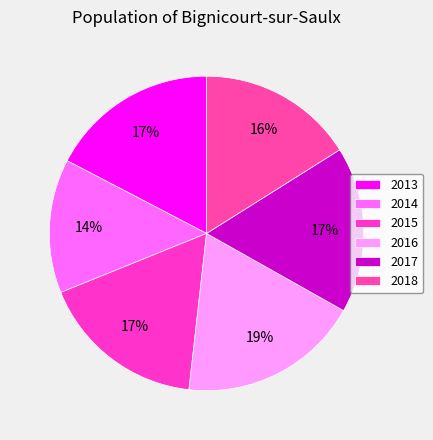

What is the ratio of the value at 2018 to the value at 2016?

0.9